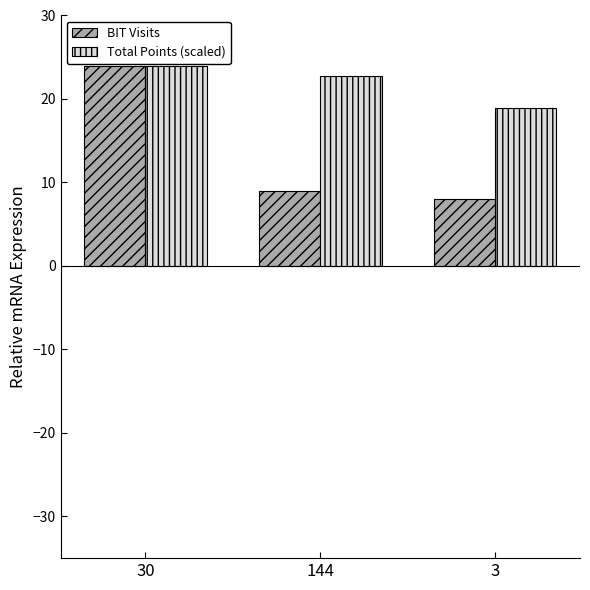

What is the approximate value of Total Points (scaled) at 144?

22.7